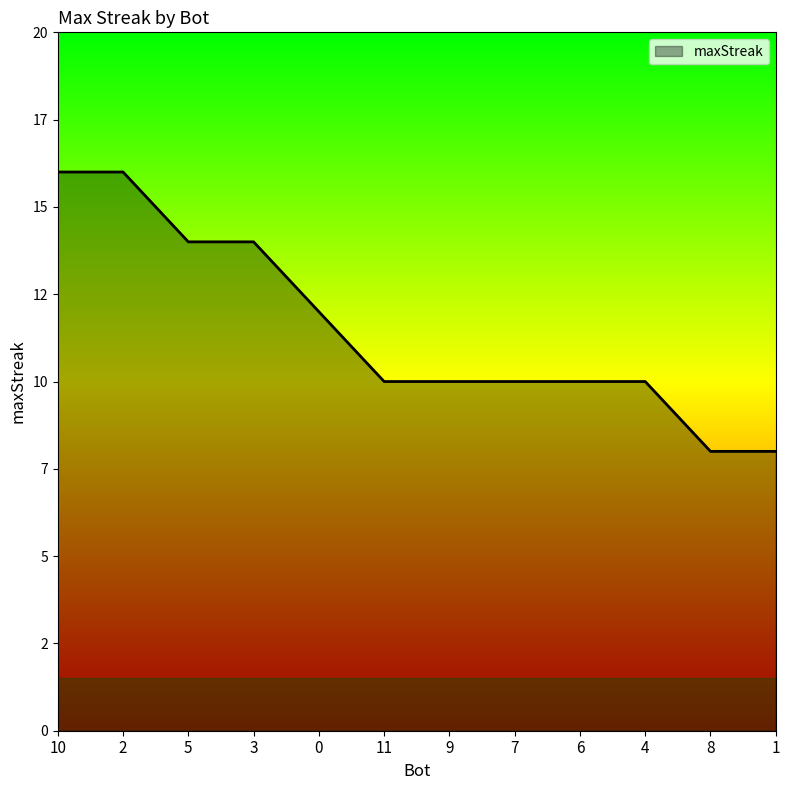

What is the difference between the values at 3 and 4?

4